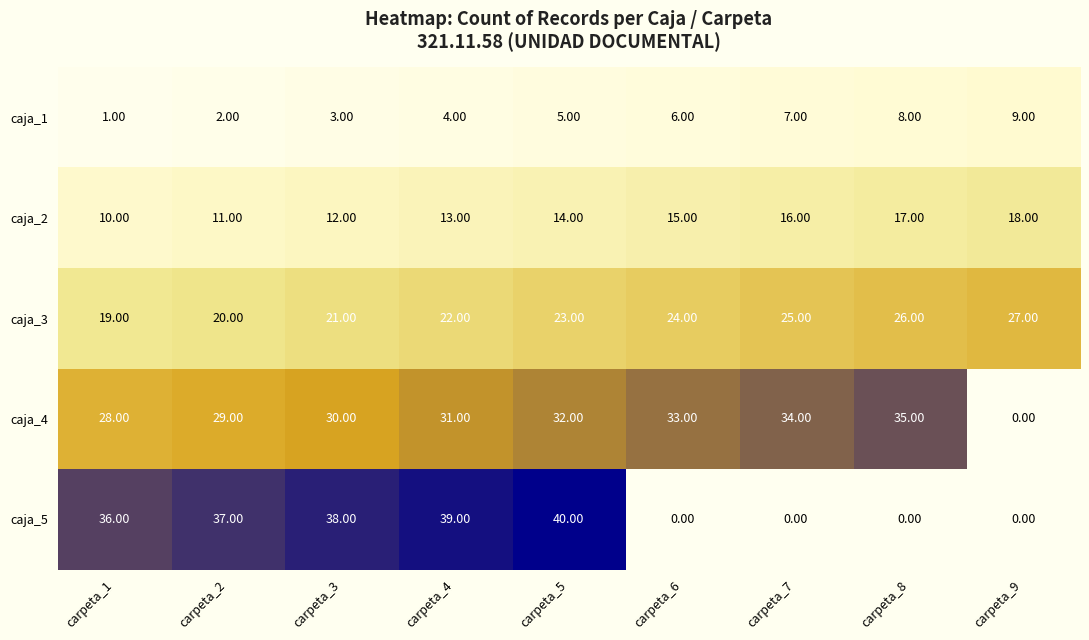

At which category is the sum across all series the highest?

carpeta_5